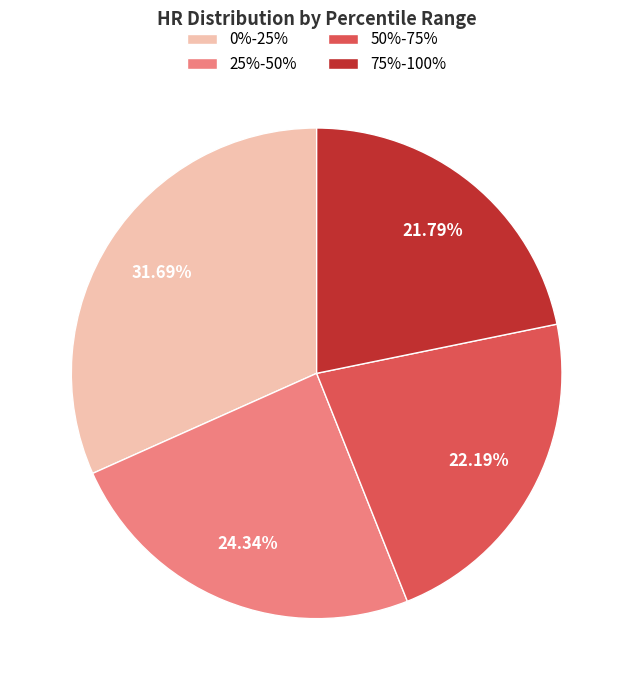

The 75%-100% slice represents 11% of the pie. True or false?

False